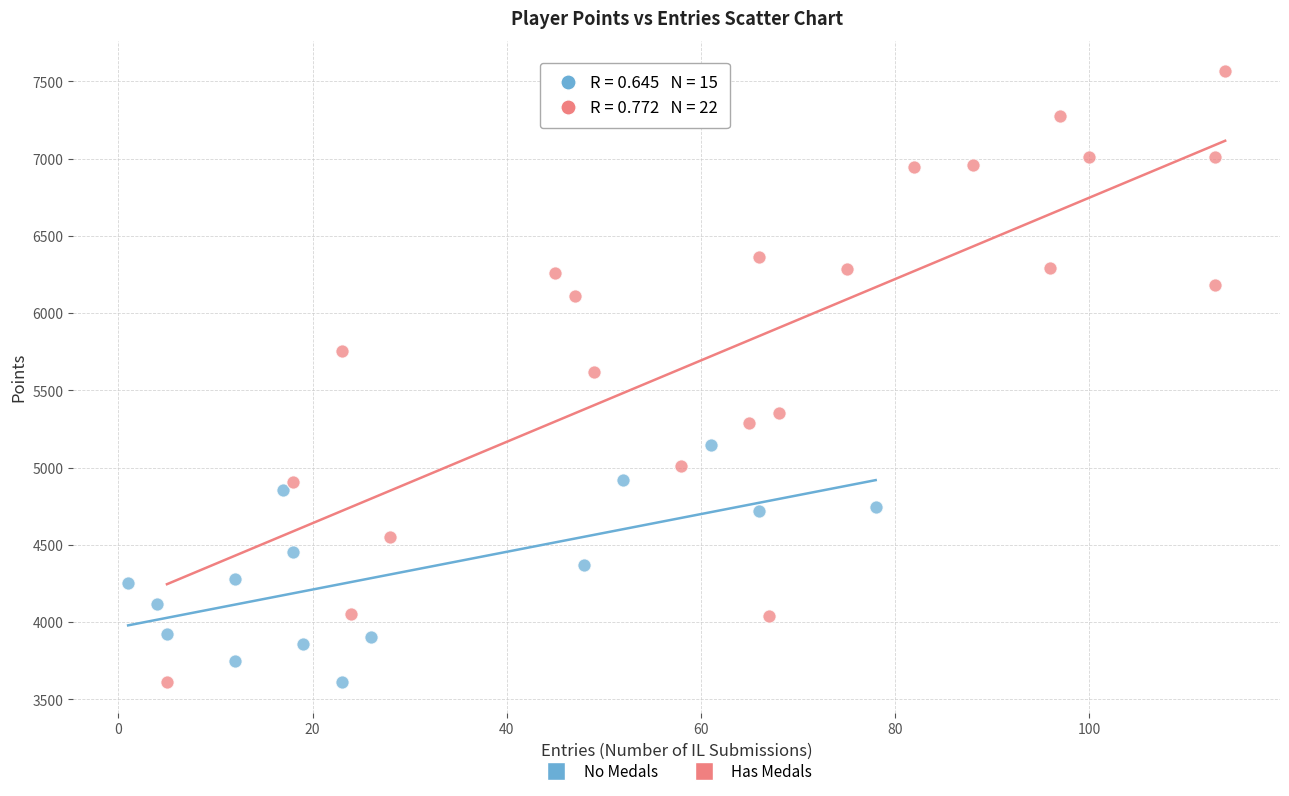

Which series has the widest spread of Y values?

Has Medals